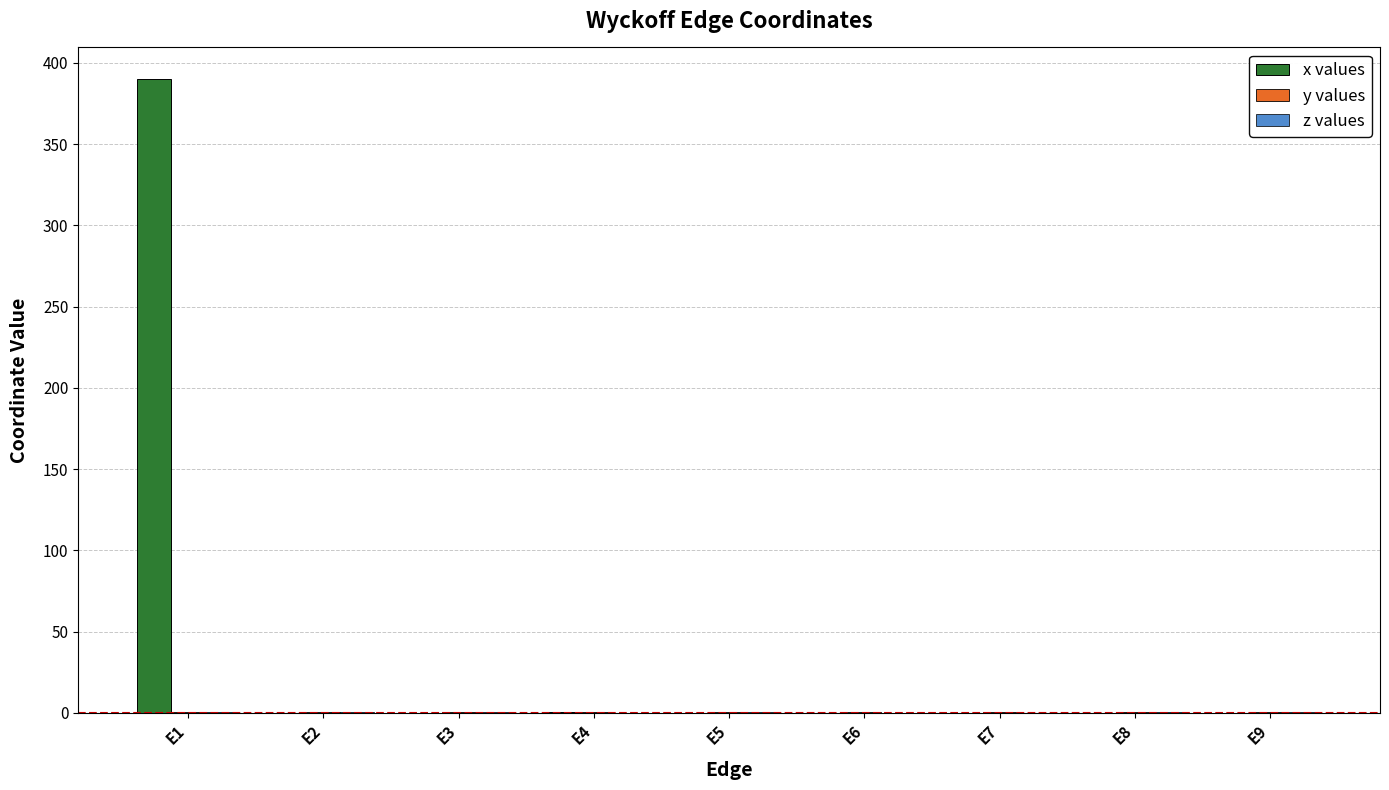

Which series has the largest total across all categories?

x values